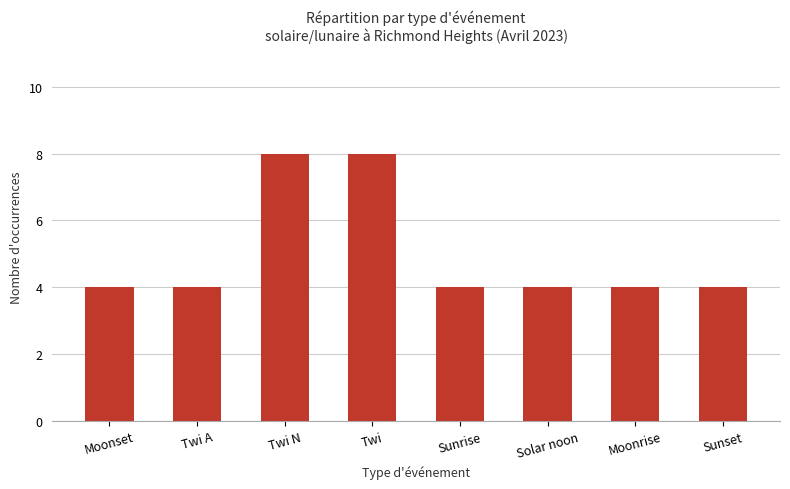

What is the minimum value shown in the chart?

4